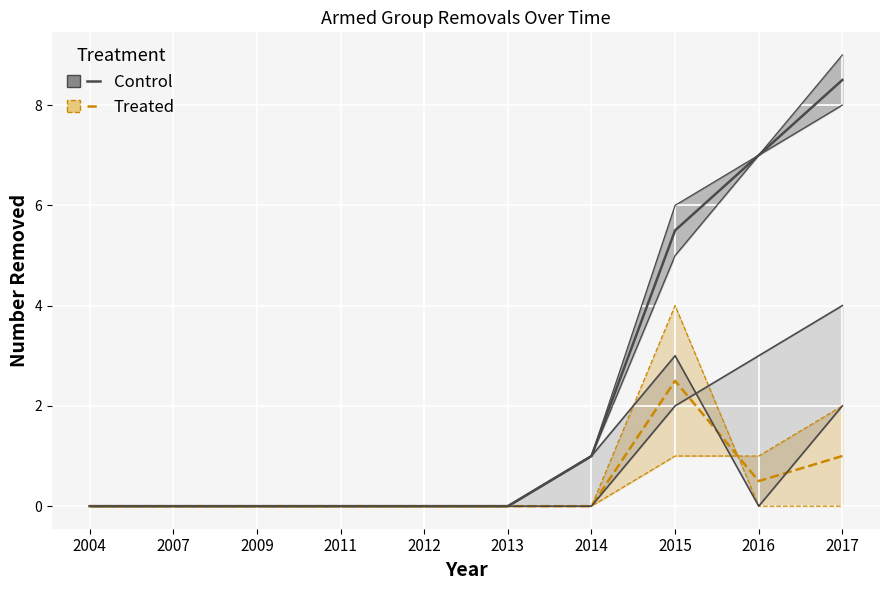

What is the greatest value displayed?

8.5